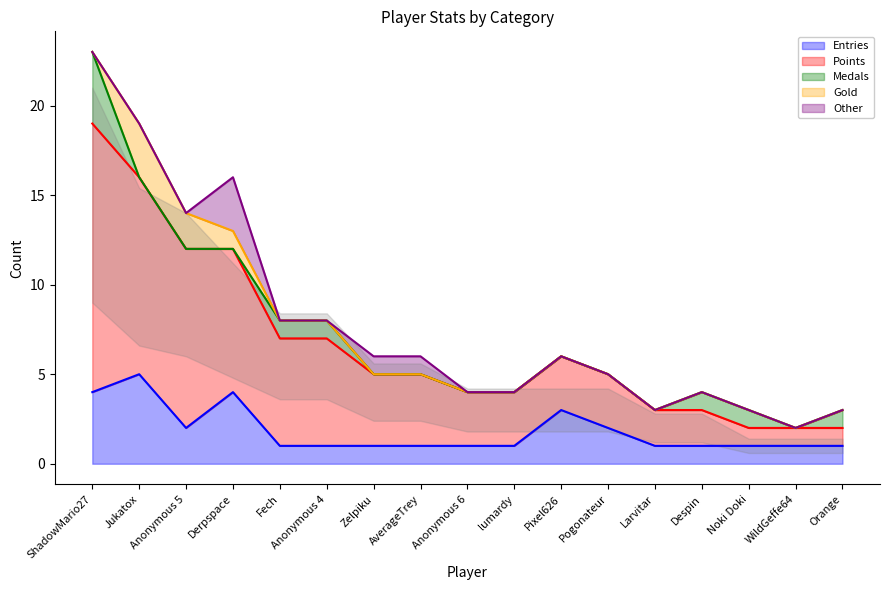

Which series has the largest total across all categories?

Points